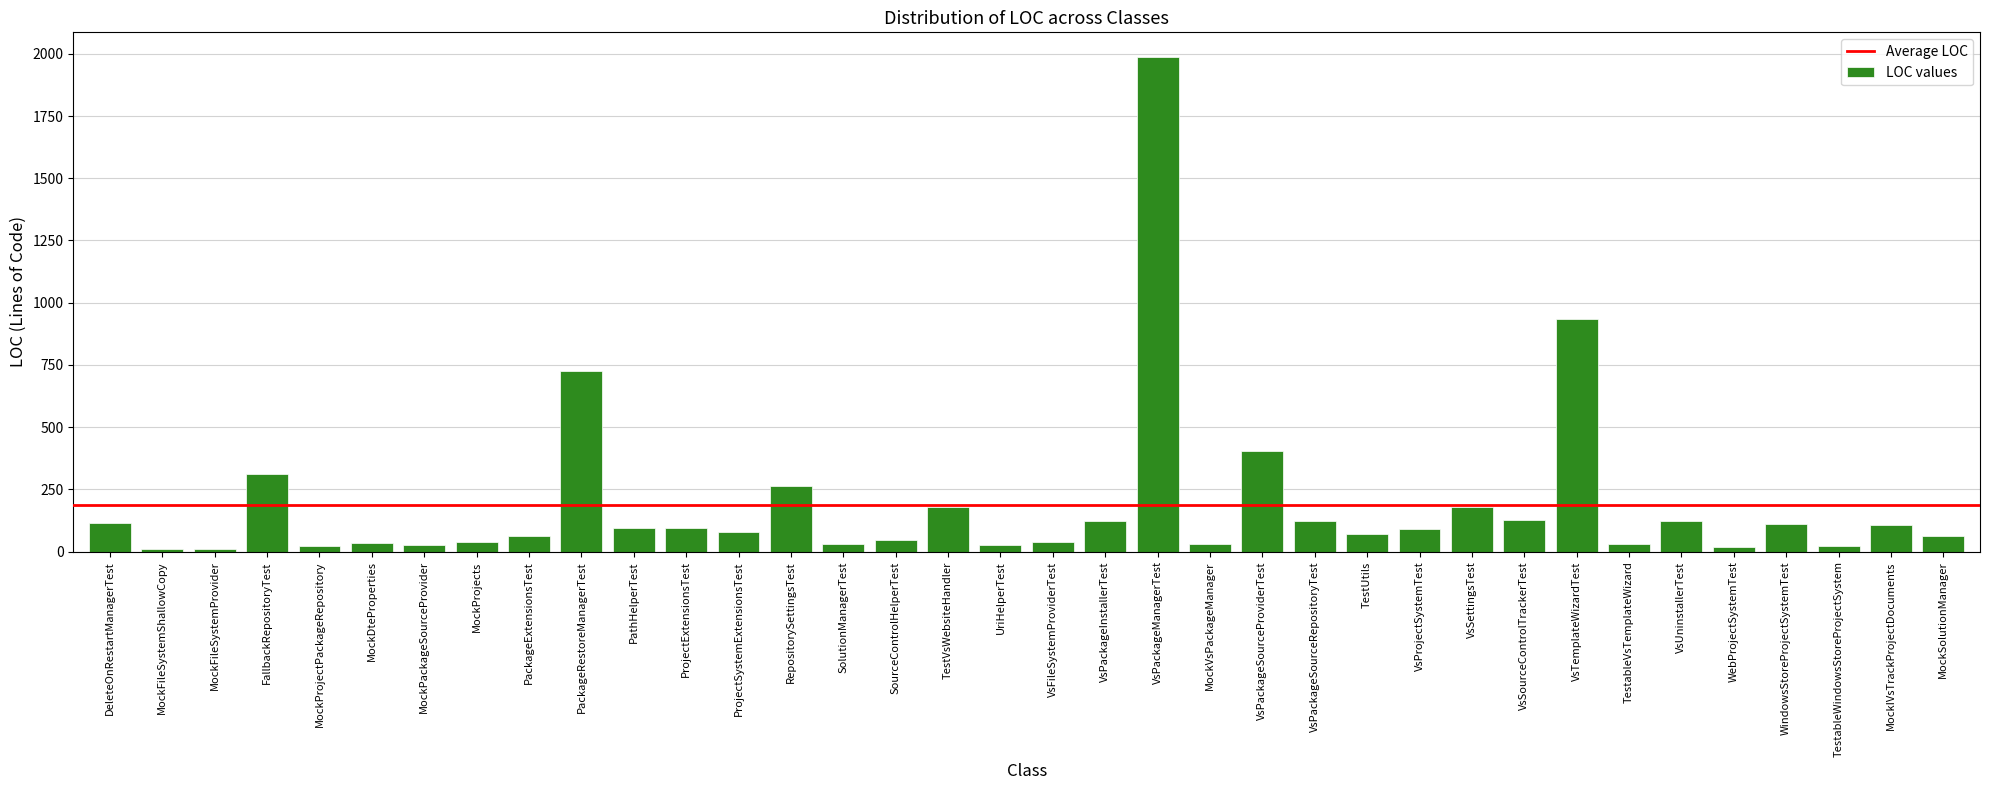

Is it true that the value at PackageRestoreManagerTest is 407?

False